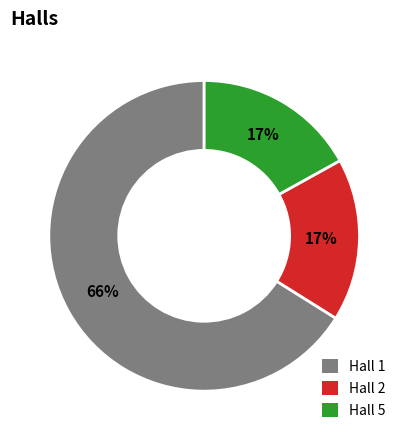

The Hall 1 slice represents 66% of the pie. True or false?

True